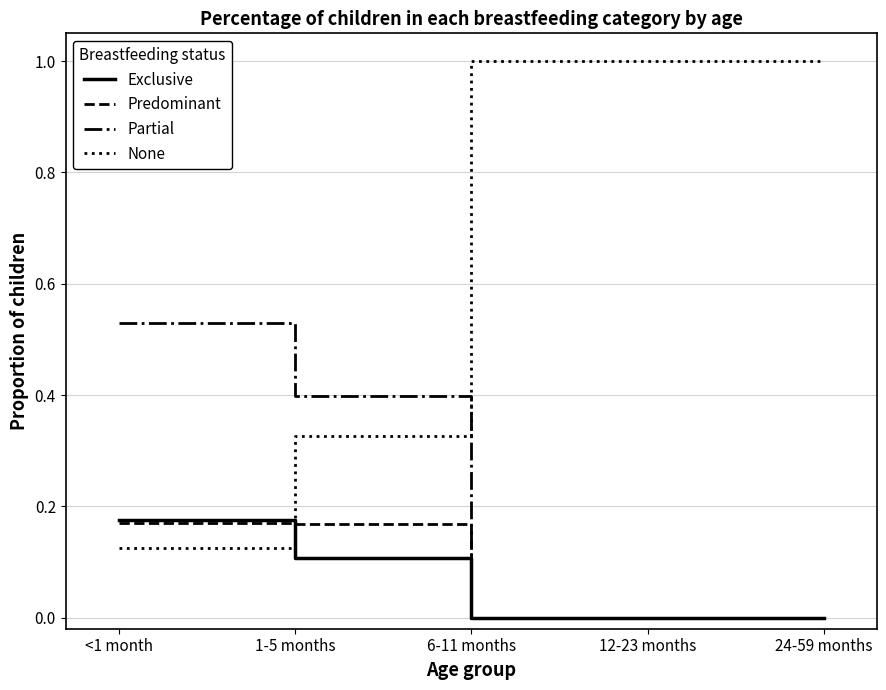

What is the sum of all Partial values?

0.9